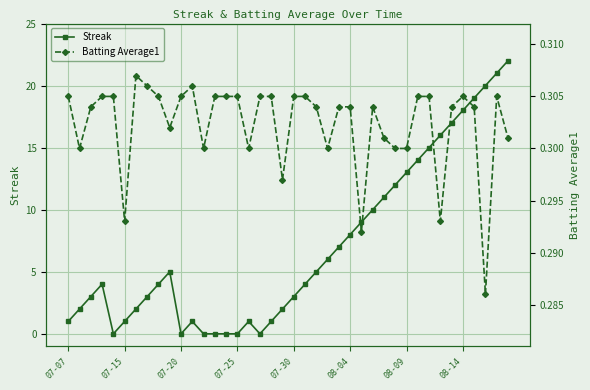

What is the greatest value displayed?

22.0